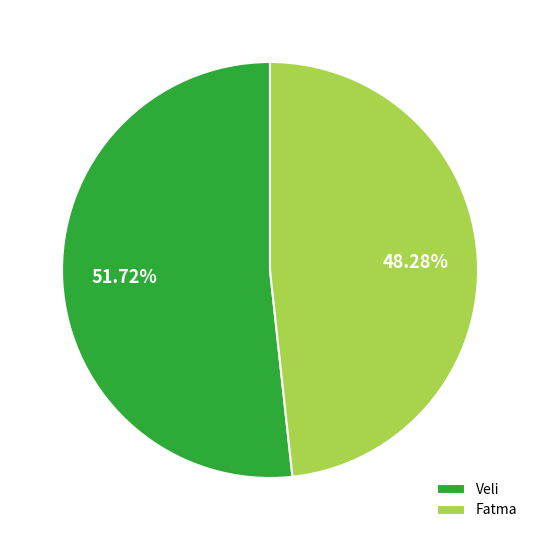

What is the smallest slice in the pie chart?

Fatma